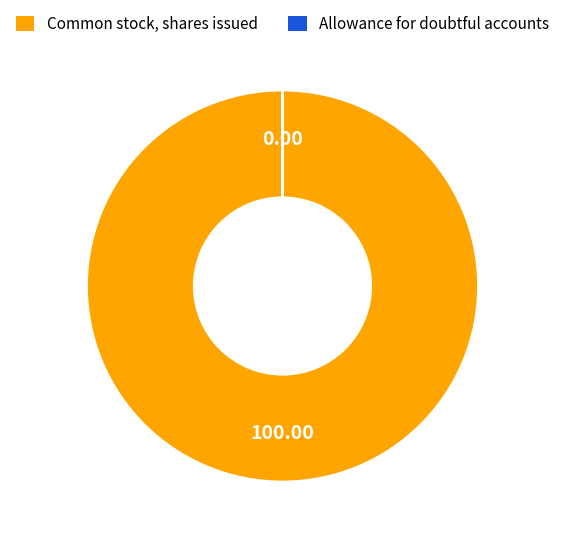

Which slice is the largest?

Common stock, shares issued